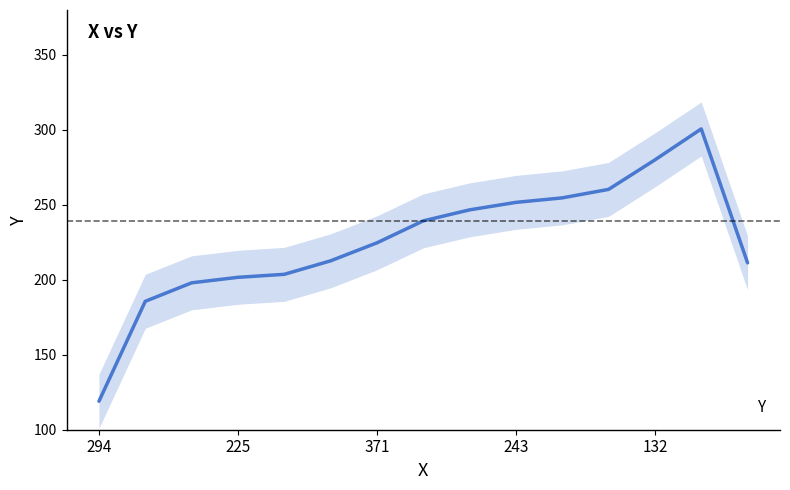

What position from the left is 11?

12